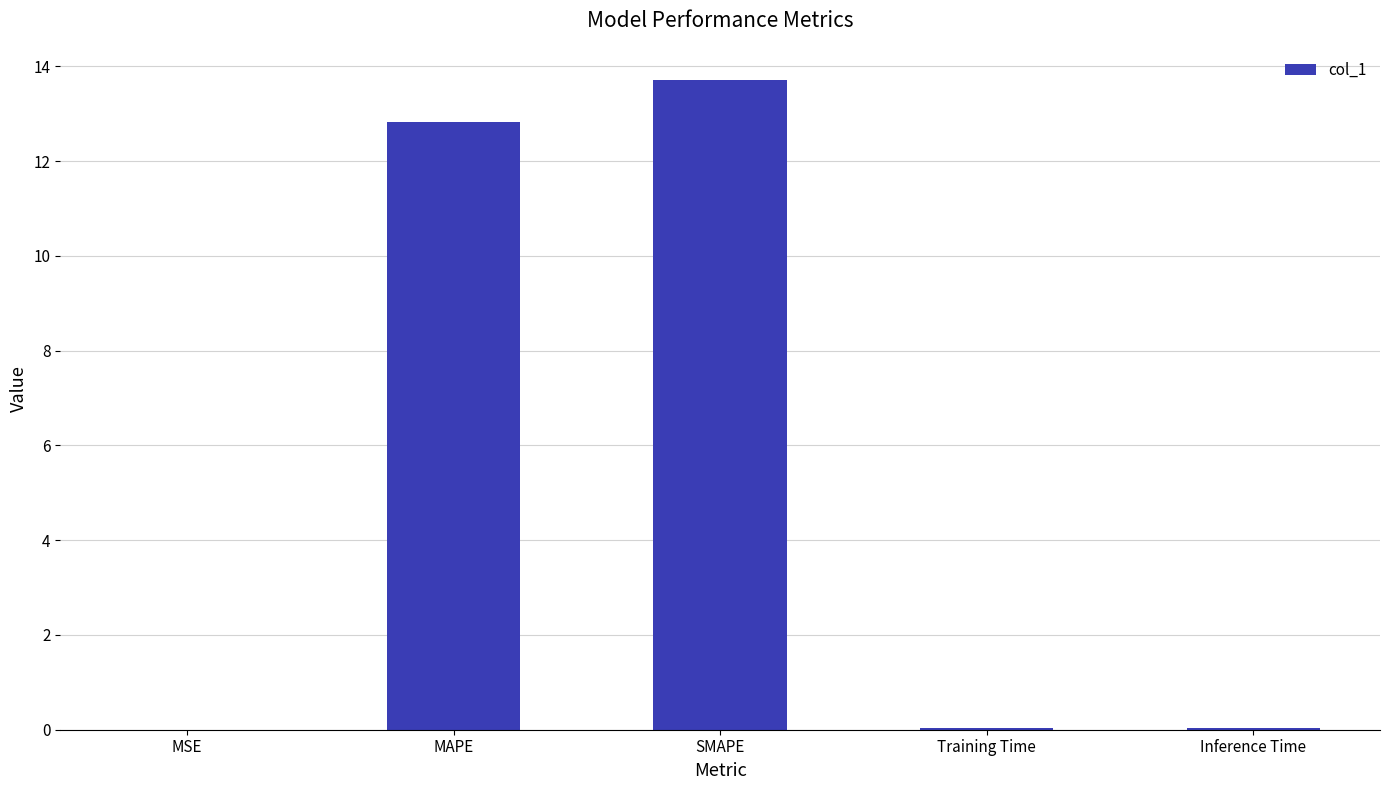

Which label corresponds to the largest value in the chart?

SMAPE